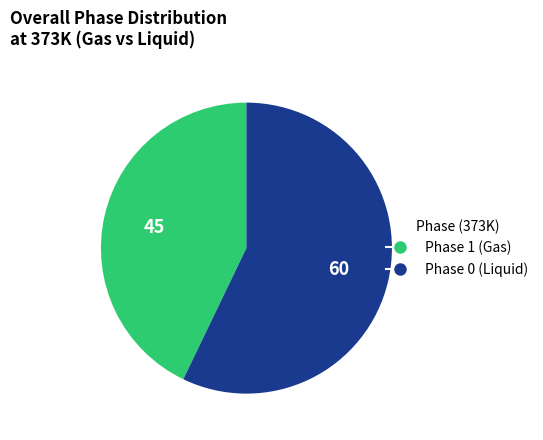

Does any single category account for the majority?

Yes